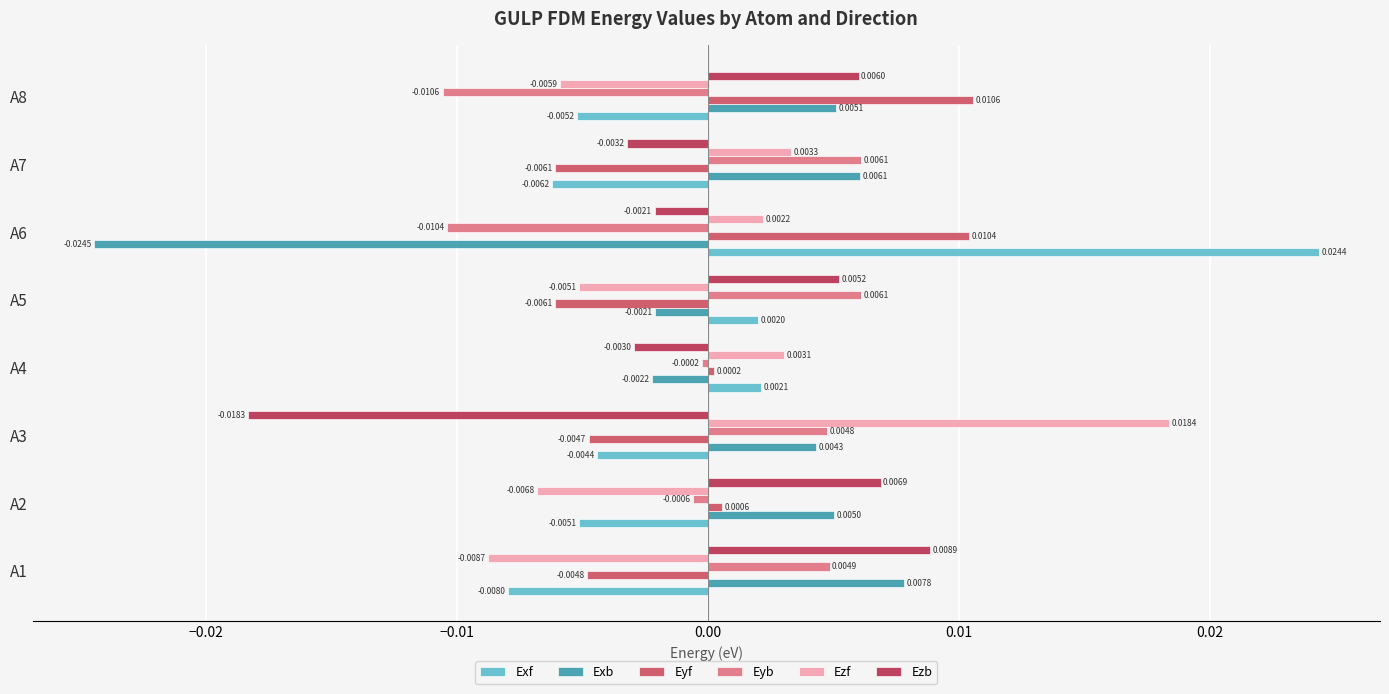

How many series are shown in this chart?

6